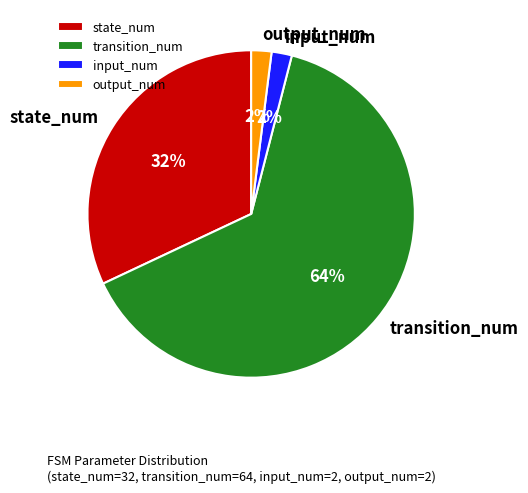

To the nearest percent, what percentage of the pie is output_num?

2%